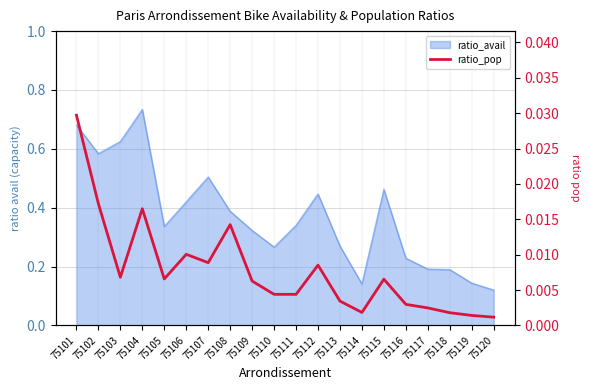

How many points are lower than both their immediate neighbors (excluding endpoints)?

5